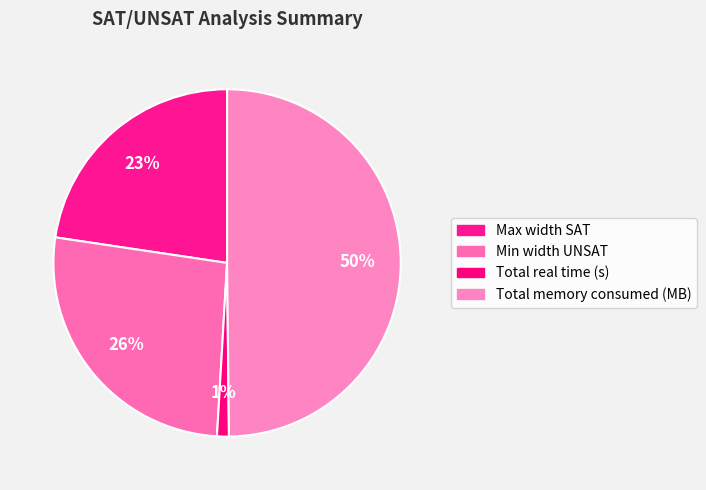

What percentage is the Min width UNSAT slice, to the nearest percent?

26%